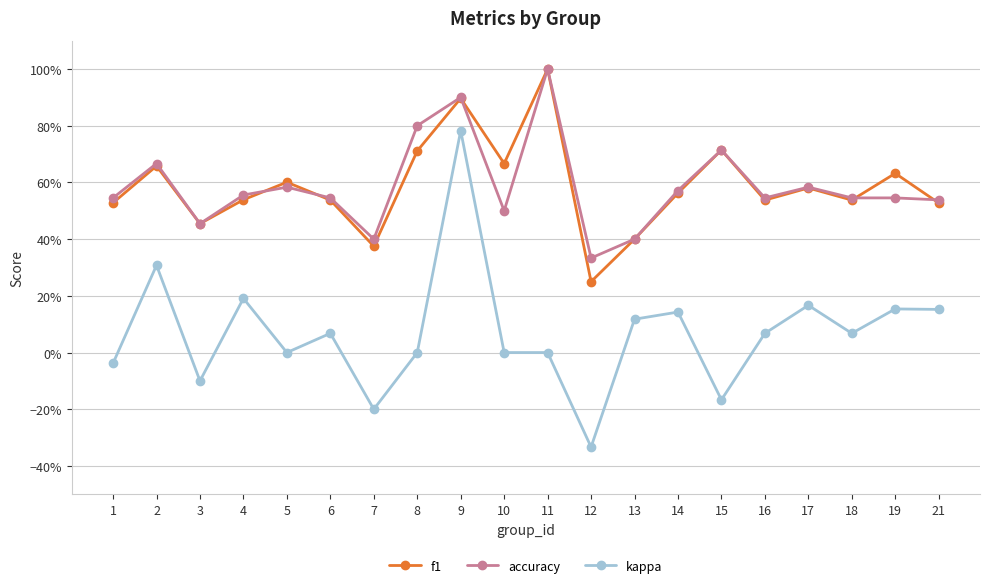

What is the sum of the kappa values at 5 and 2?

0.3